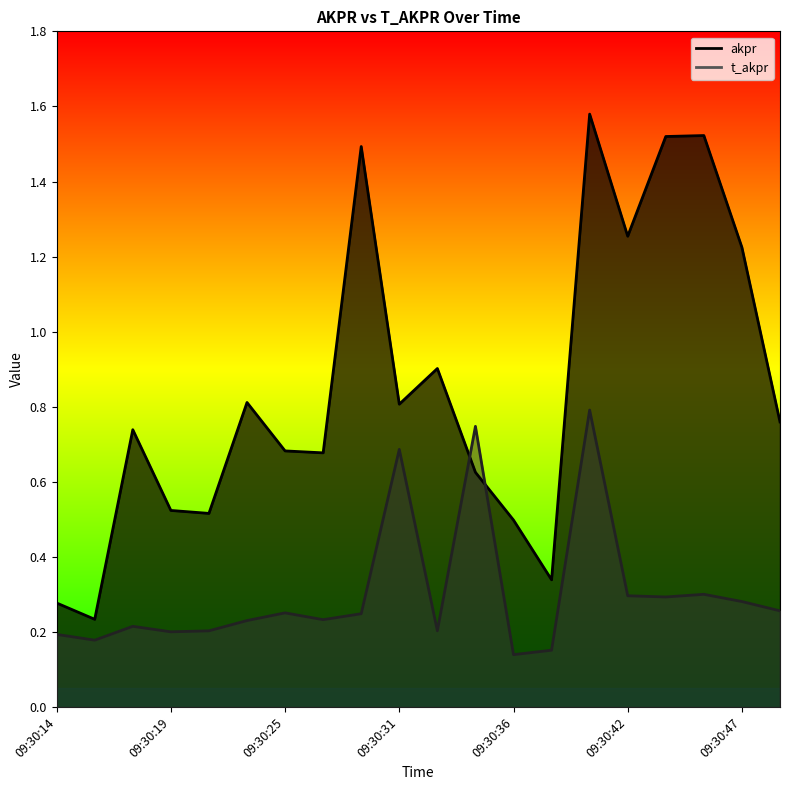

How many intersections are there between akpr and t_akpr?

2